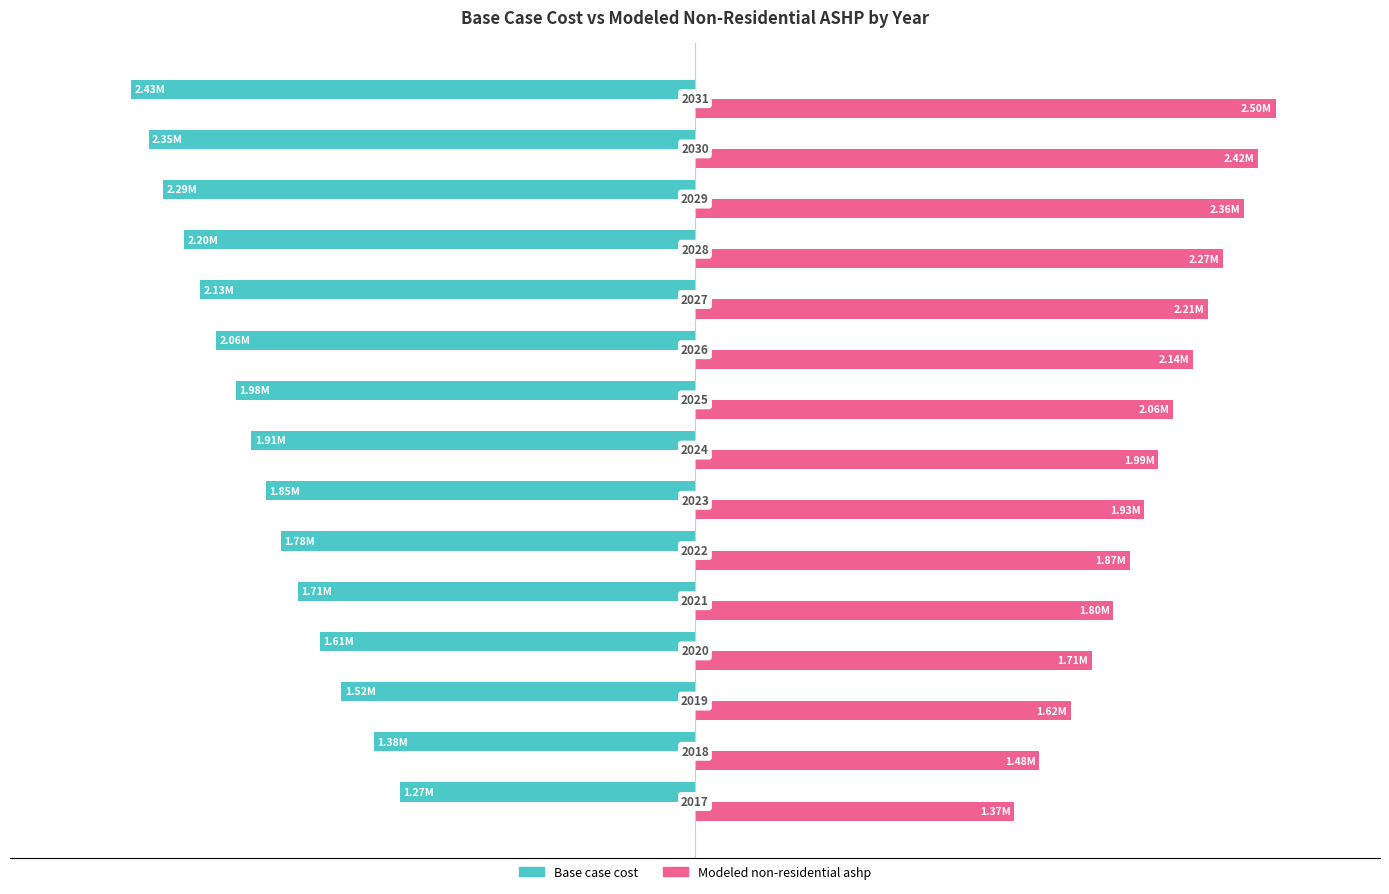

What are all the series names shown in the legend?

Base case cost, Modeled non-residential ashp